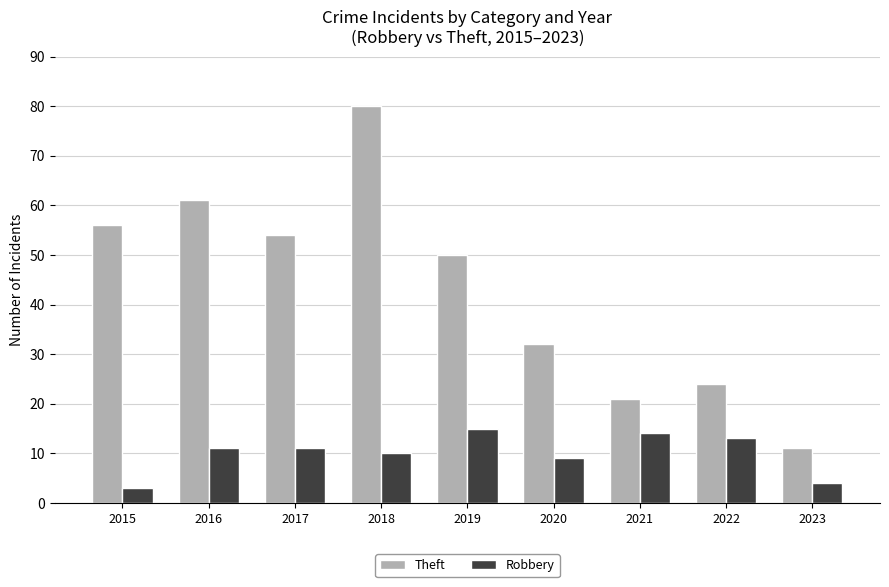

Where does the Theft series first go above 50?

2015